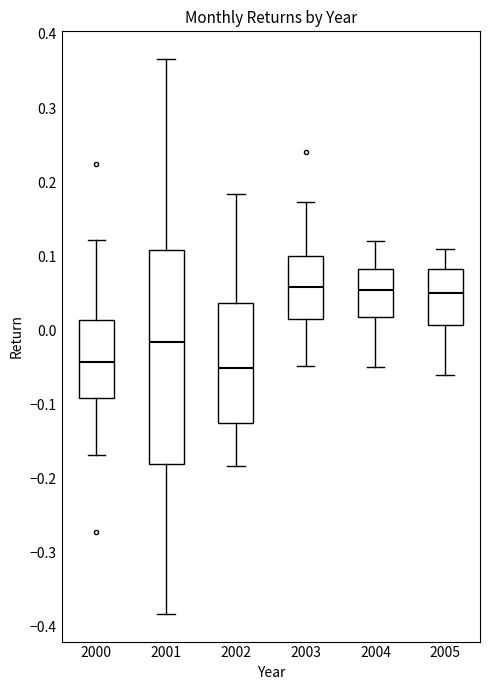

Reading left to right, transcribe this box plot: for each box, give where its median line is, the range the box spans, and where its two whiskers end, as read against the y-axis. The values are not printed on the chart, so give them approximately, as read against the axis.

2000: median -0.04, box -0.09 to 0.01, whiskers -0.17 to 0.12
2001: median -0.02, box -0.18 to 0.11, whiskers -0.38 to 0.37
2002: median -0.05, box -0.13 to 0.04, whiskers -0.18 to 0.18
2003: median 0.06, box 0.01 to 0.10, whiskers -0.05 to 0.17
2004: median 0.06, box 0.02 to 0.08, whiskers -0.05 to 0.12
2005: median 0.05, box 0.01 to 0.08, whiskers -0.06 to 0.11